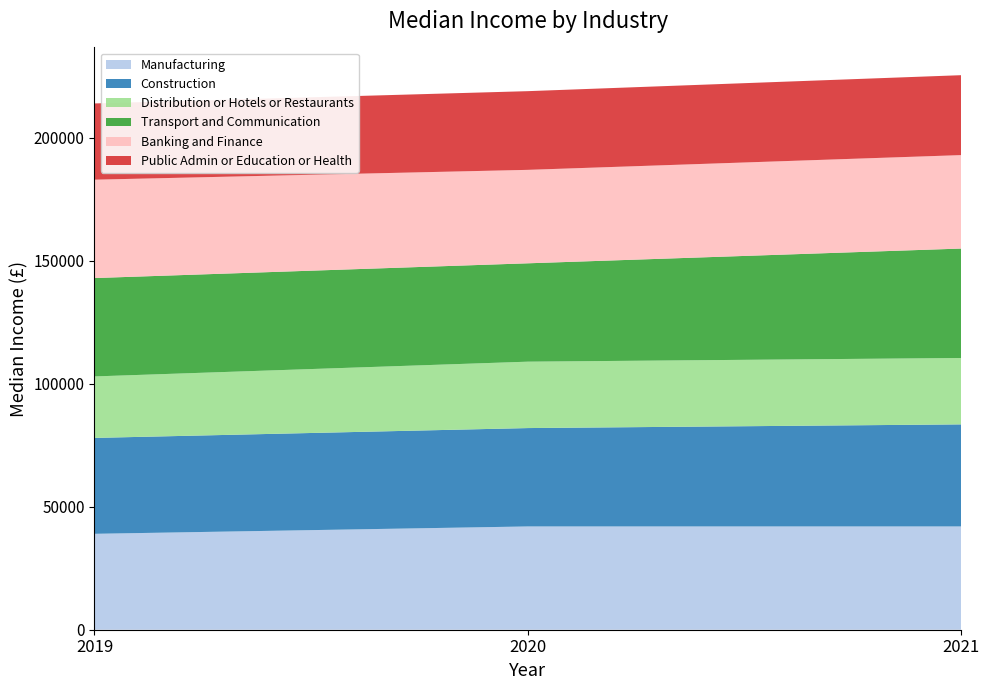

Reading left to right, extract all data points from this chart.

Manufacturing: 39000	42000	42000
Construction: 39000	40000	41500
Distribution or Hotels or Restaurants: 25000	27000	27000
Transport and Communication: 40000	40000	44500
Banking and Finance: 40000	38000	38000
Public Admin or Education or Health: 31000	32000	32500